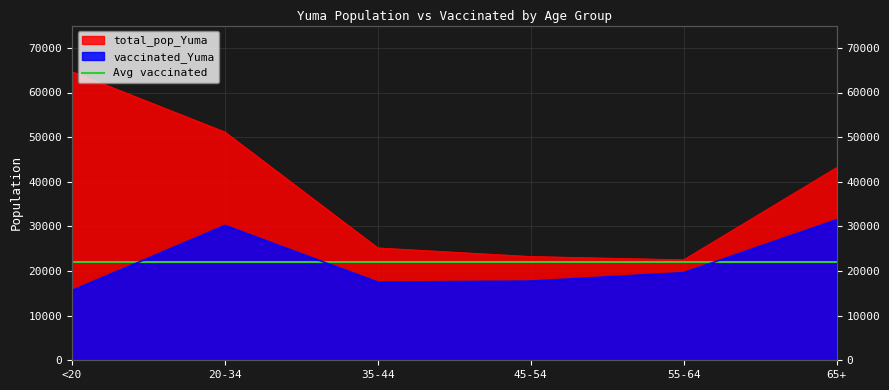

Is the value of vaccinated_Yuma at 55-64 greater than the value of total_pop_Yuma at 20-34?

No